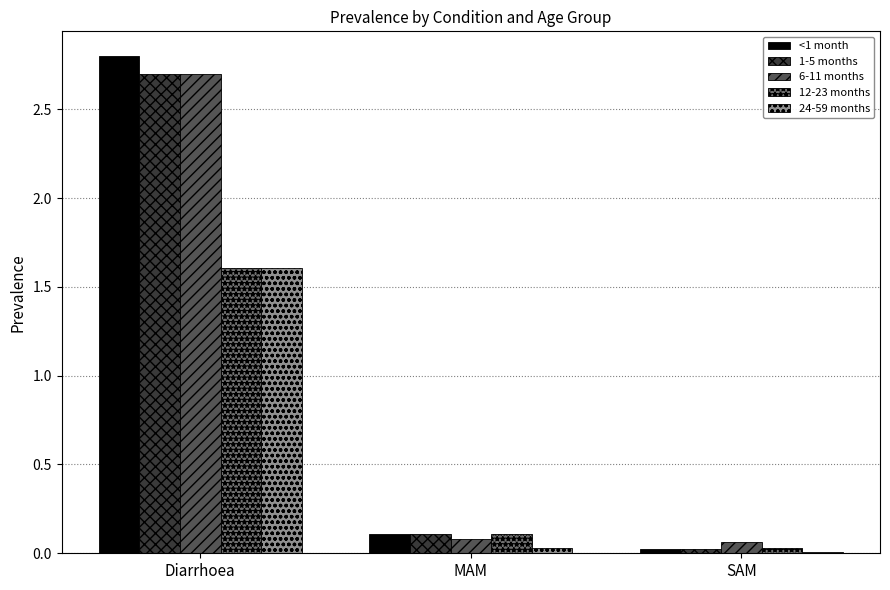

Which series has the widest spread of values?

<1 month